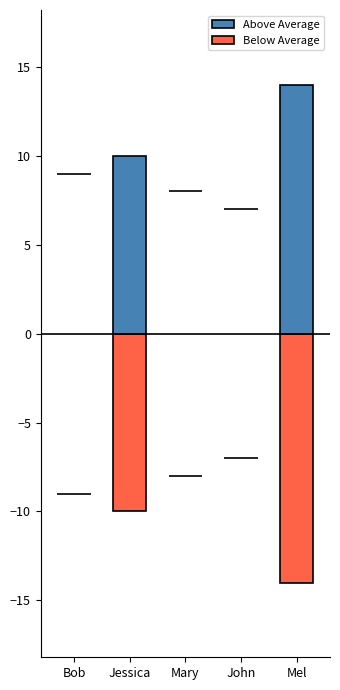

At Jessica, list the series in order from smallest to largest.

Below Average, Above Average